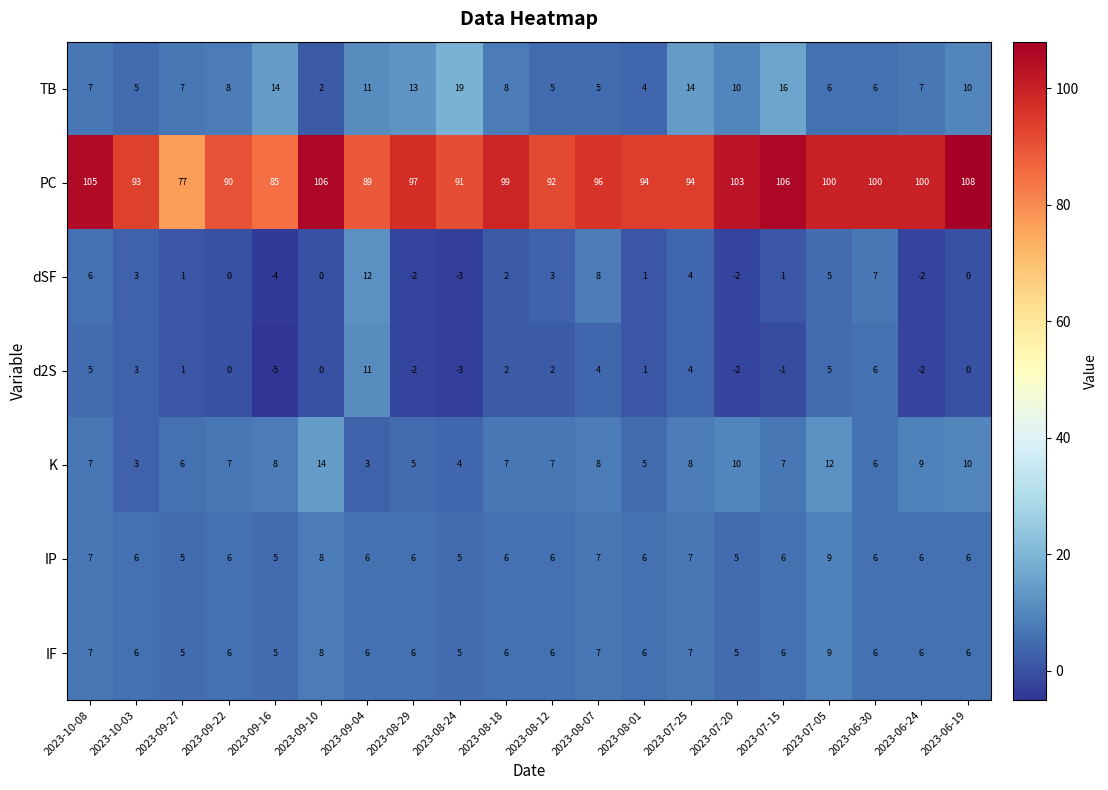

What is the difference between the maximum and minimum values in the K series?

11